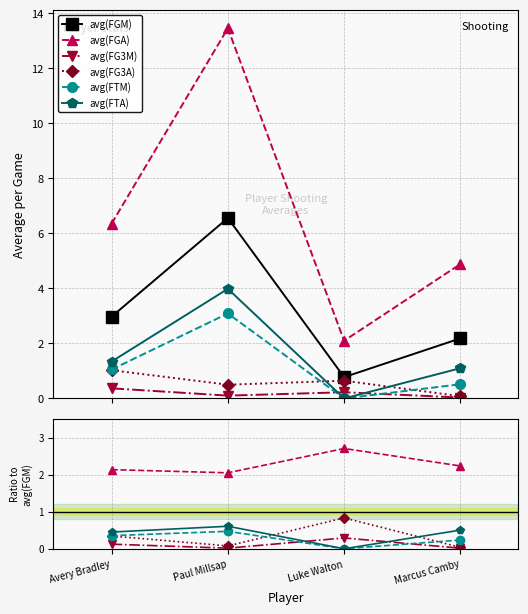

Is the value of avg(FG3M) at Marcus Camby greater than the value of avg(FG3A) at Avery Bradley?

No